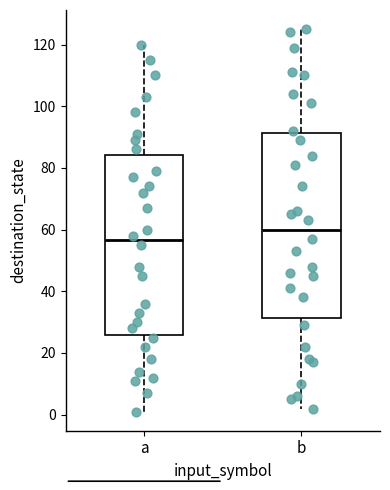

Which box has the lowest median line?

a